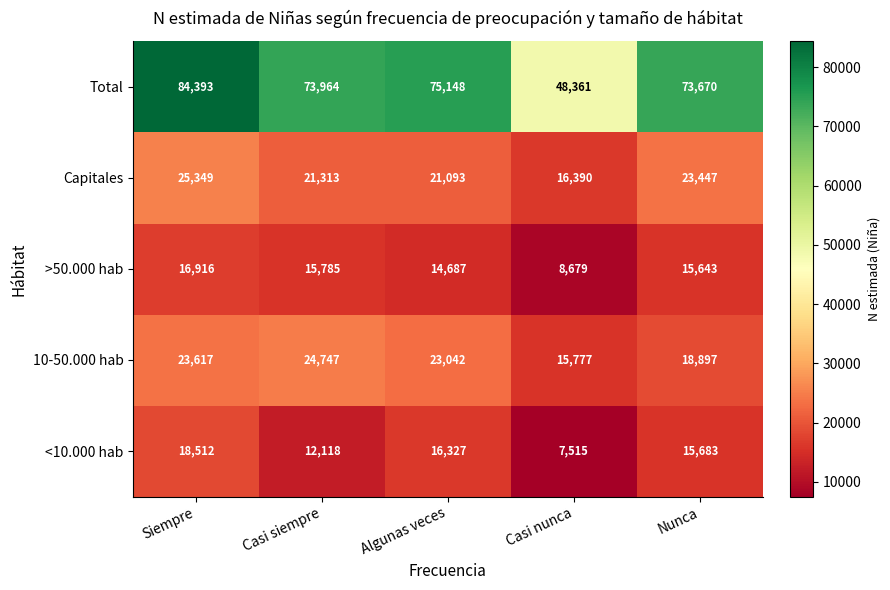

How many values in the Capitales series are below 21313?

2